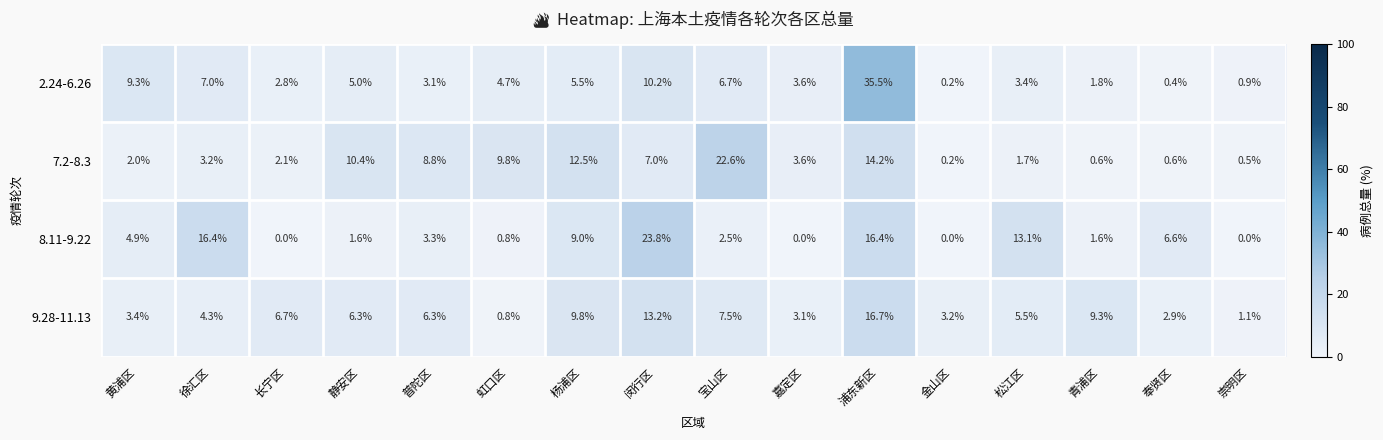

How many distinct data groups are displayed?

4